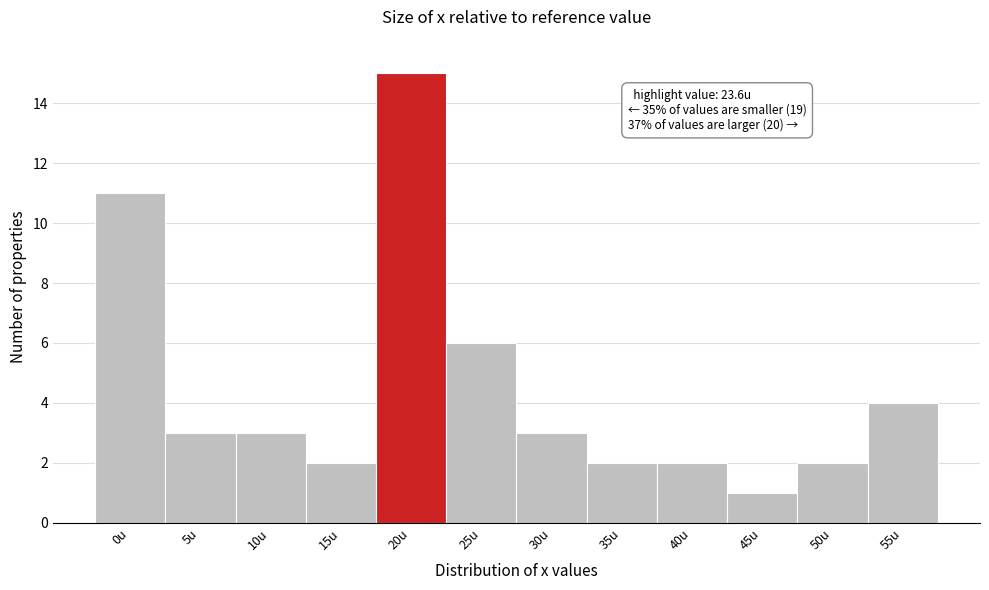

Reading right to left, list all the values displayed in this chart.

55u=4	50u=2	45u=1	40u=2	35u=2	30u=3	25u=6	20u=15	15u=2	10u=3	5u=3	0u=11